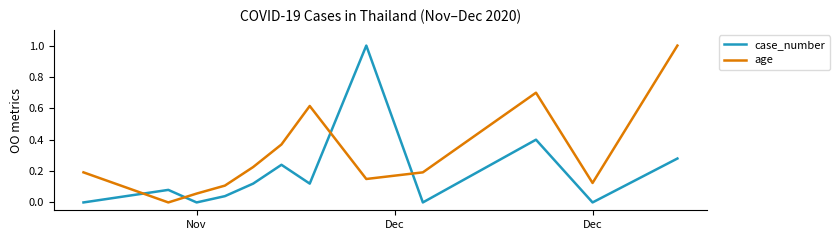

Which series ends up on top after the final intersection of case_number and age?

age